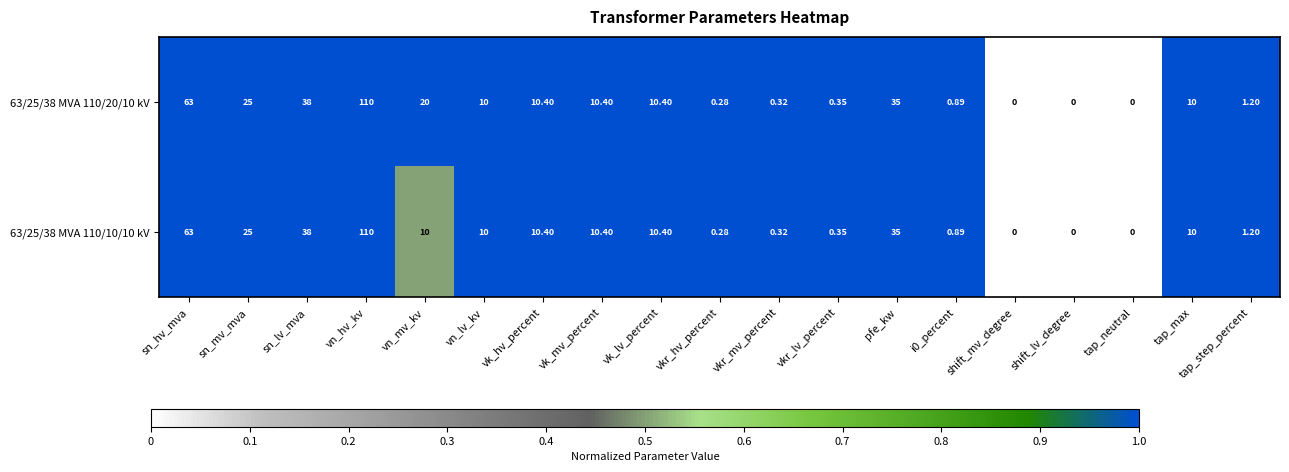

At which category is the sum across all series the highest?

vn_hv_kv